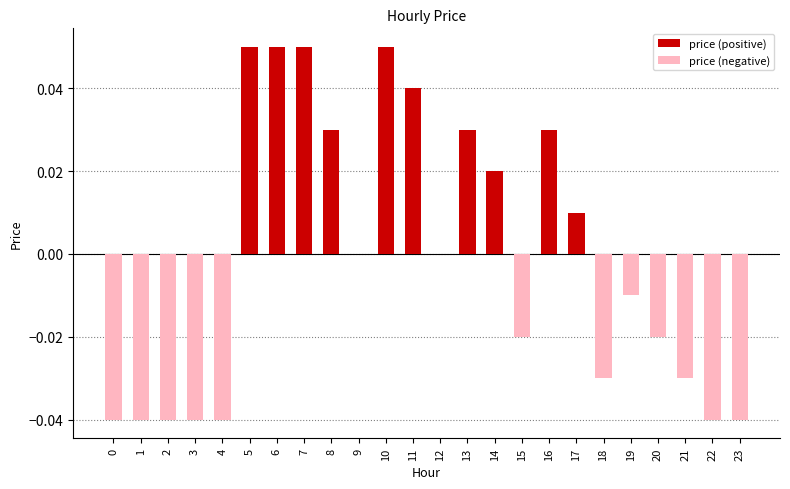

Rank the series at 9 from highest to lowest value.

price (positive), price (negative)